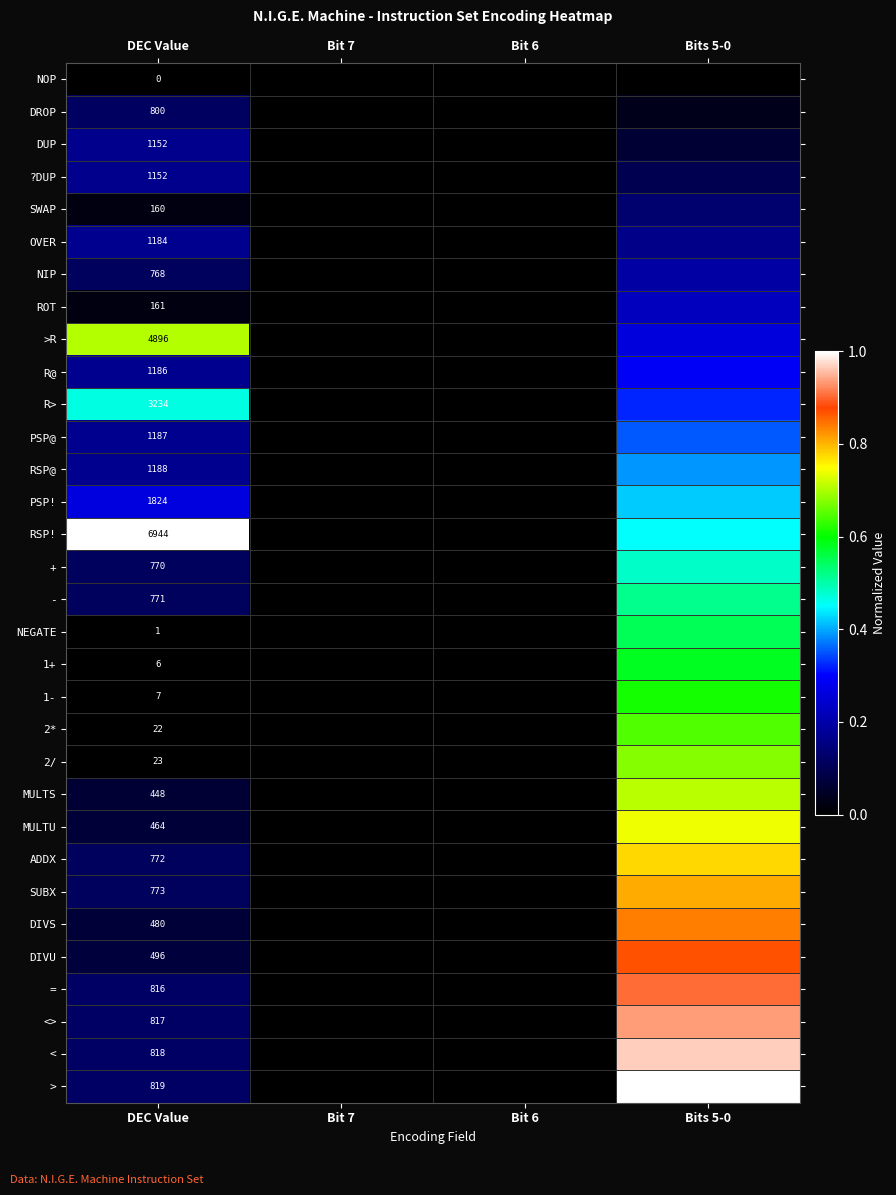

What is the greatest value displayed?

1.0